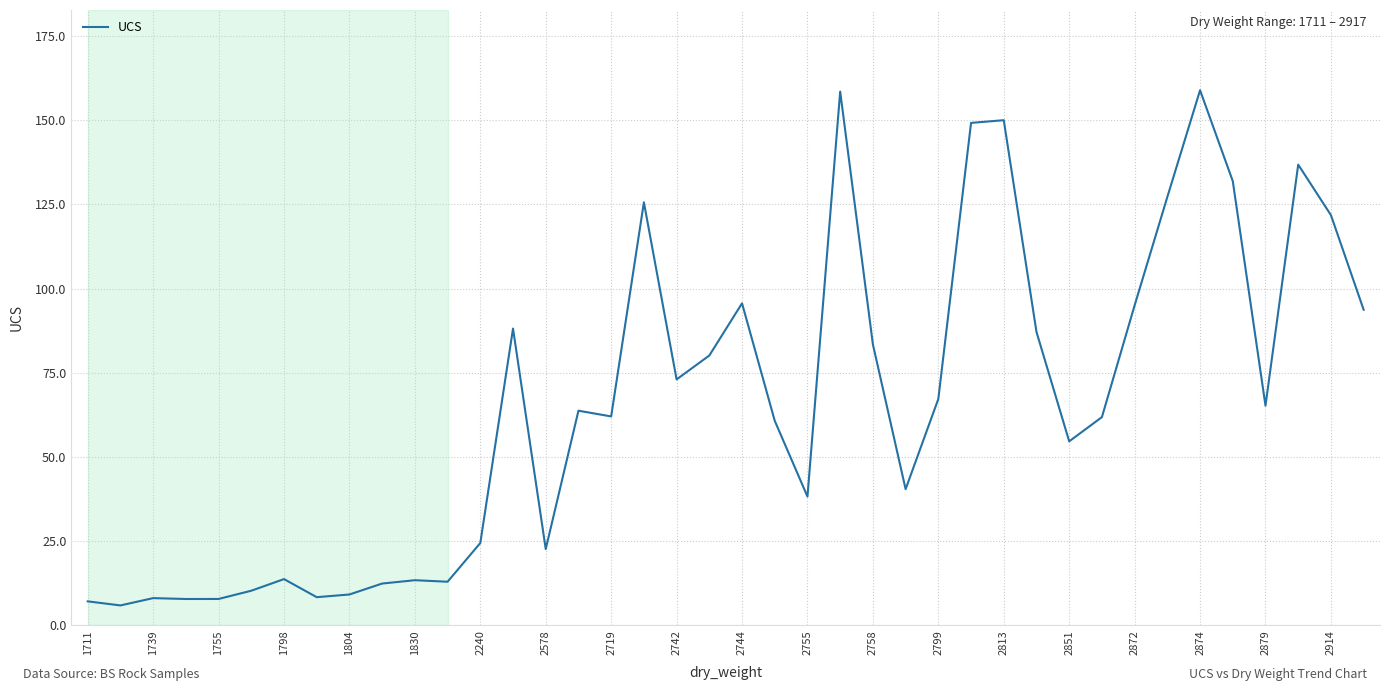

What is the smallest value displayed?

5.9